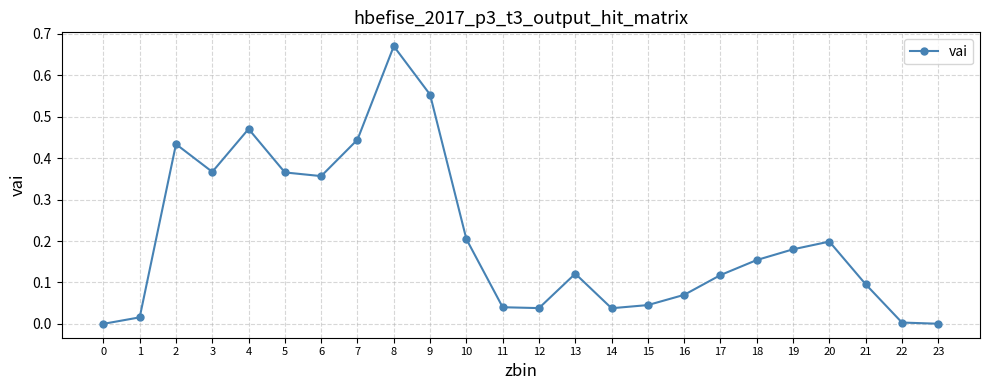

How many data points does each series have?

24